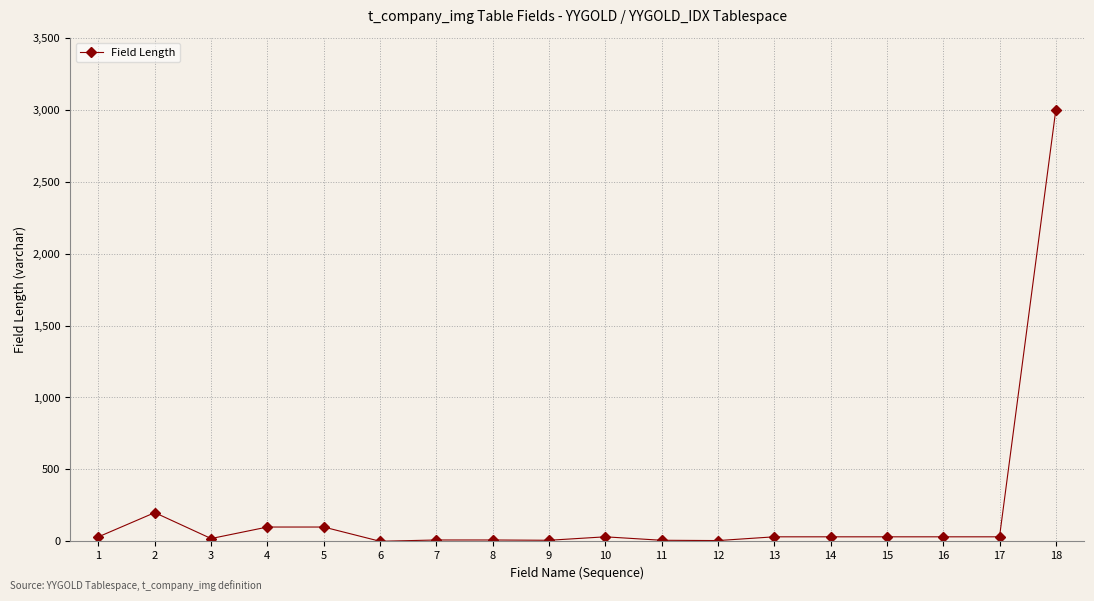

What is the greatest value displayed?

3000